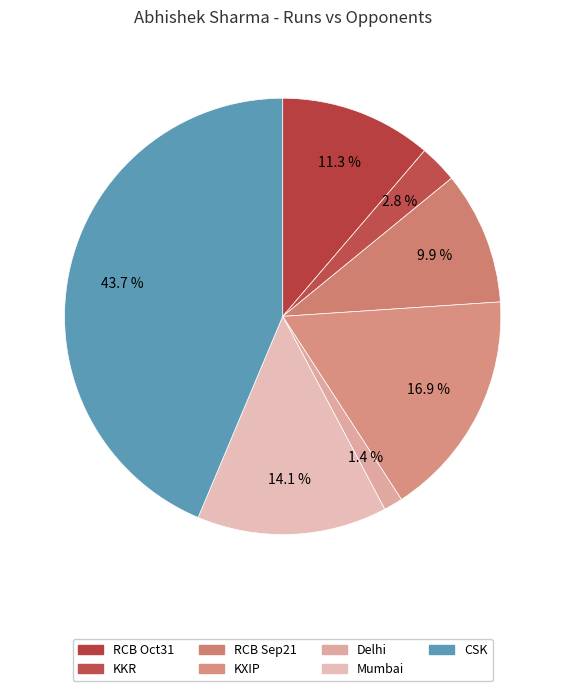

How many slices are in this pie chart?

7